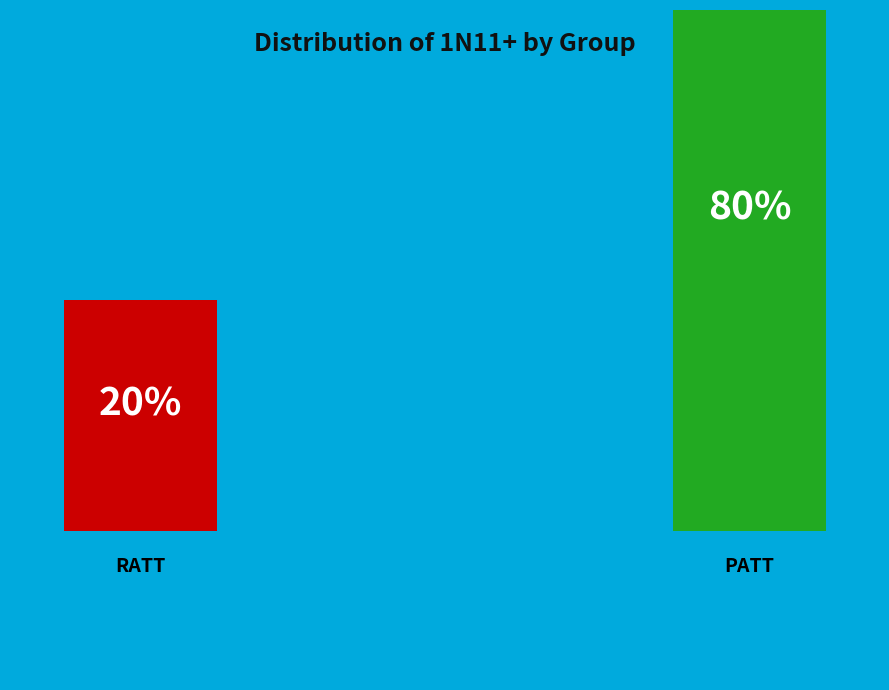

To the nearest percent, what percentage of the pie is PATT?

80%